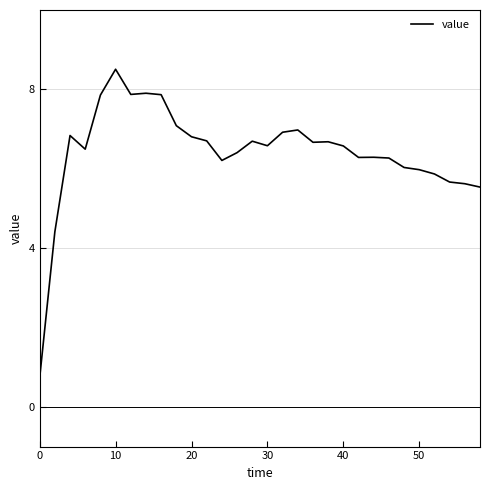

What is the maximum value shown in the chart?

8.5